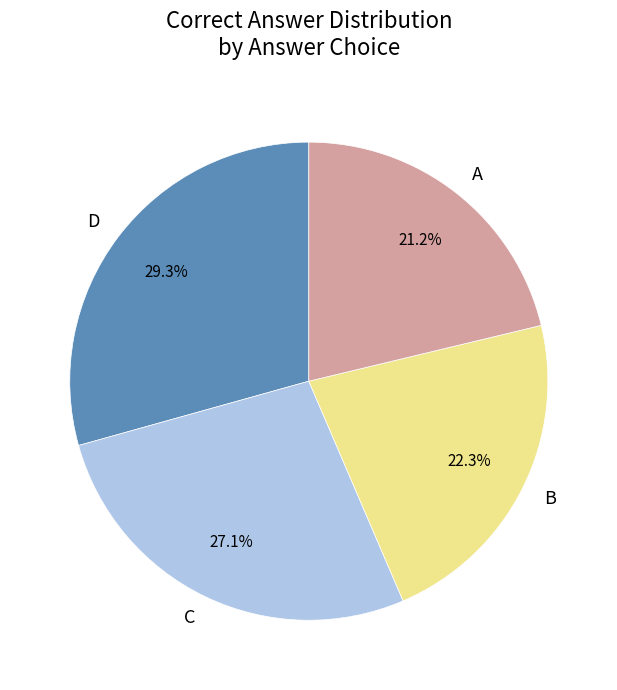

What percentage is the C slice, to the nearest percent?

27%